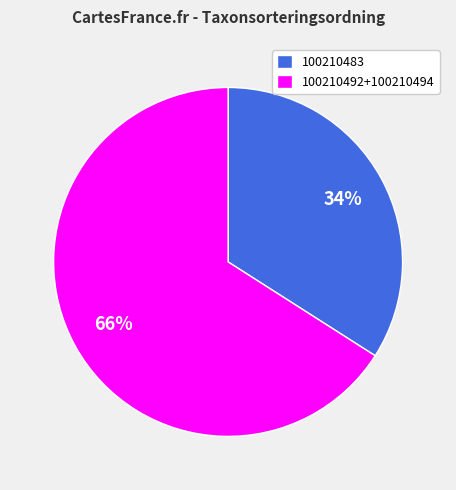

Which category has the smallest portion of the pie?

100210483